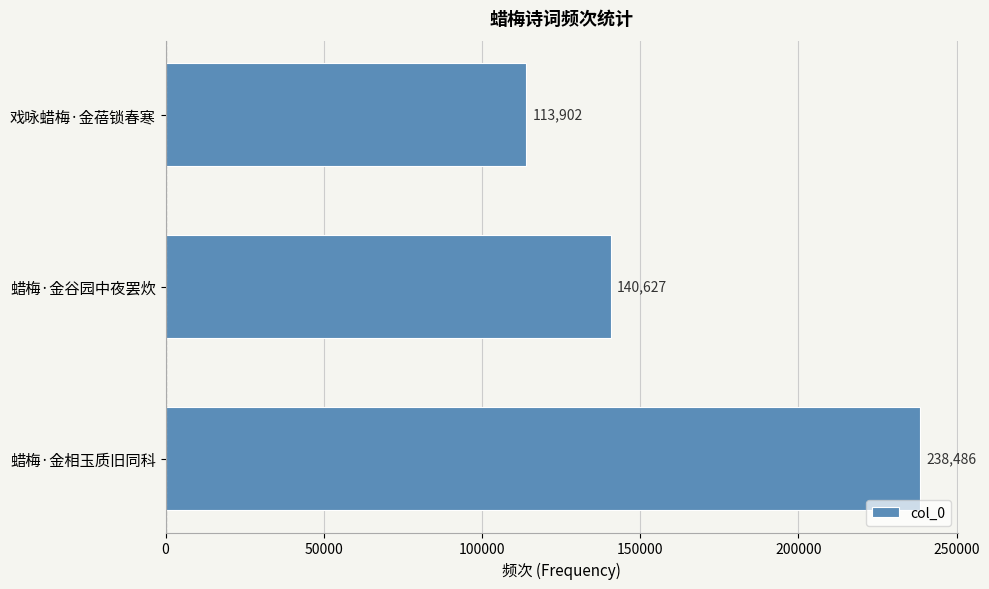

How many data points does each series have?

3